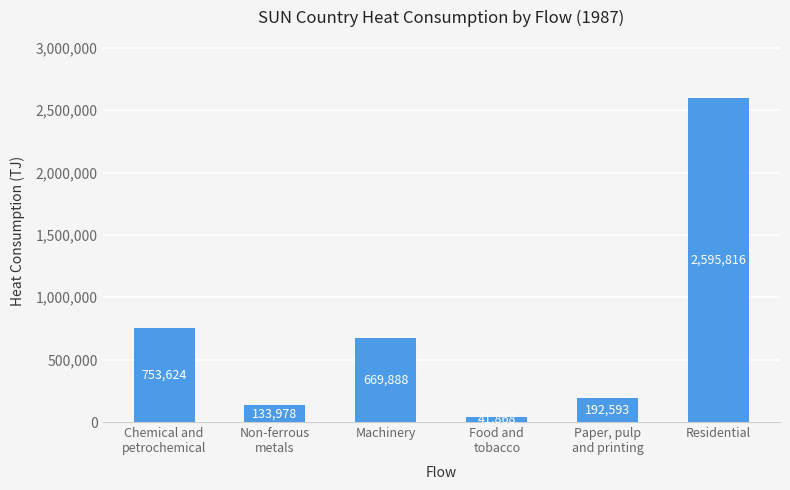

Between Food and
tobacco and Machinery, which is larger?

Machinery